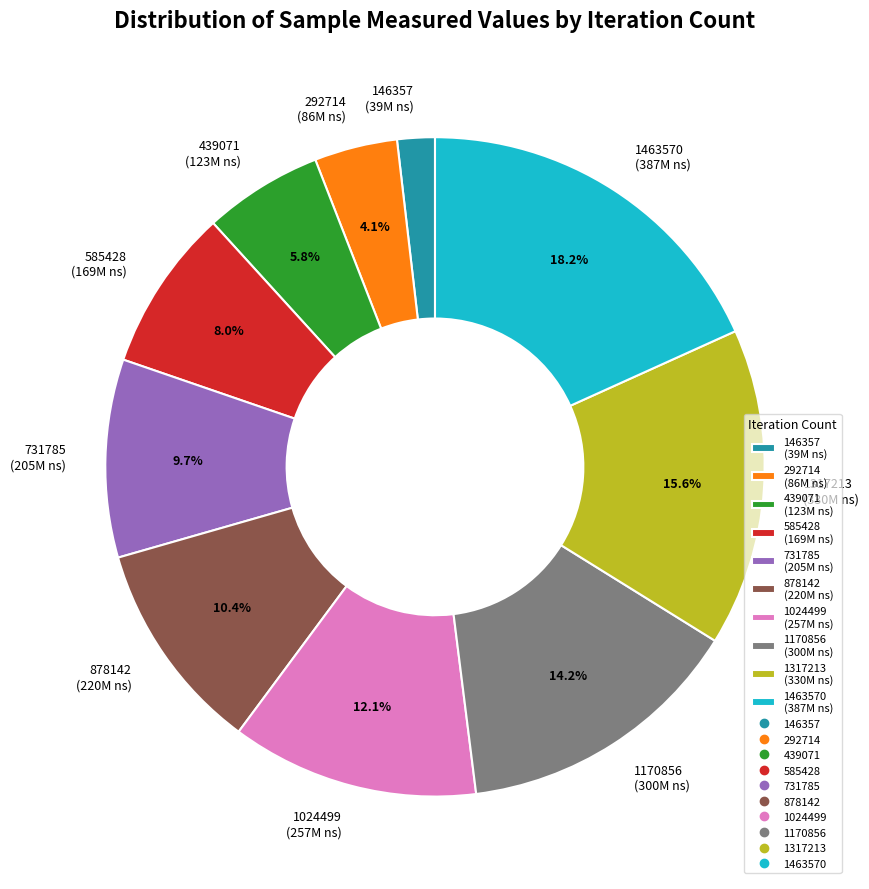

How much of the chart is everything except 1463570 (387M ns)?

81.8%